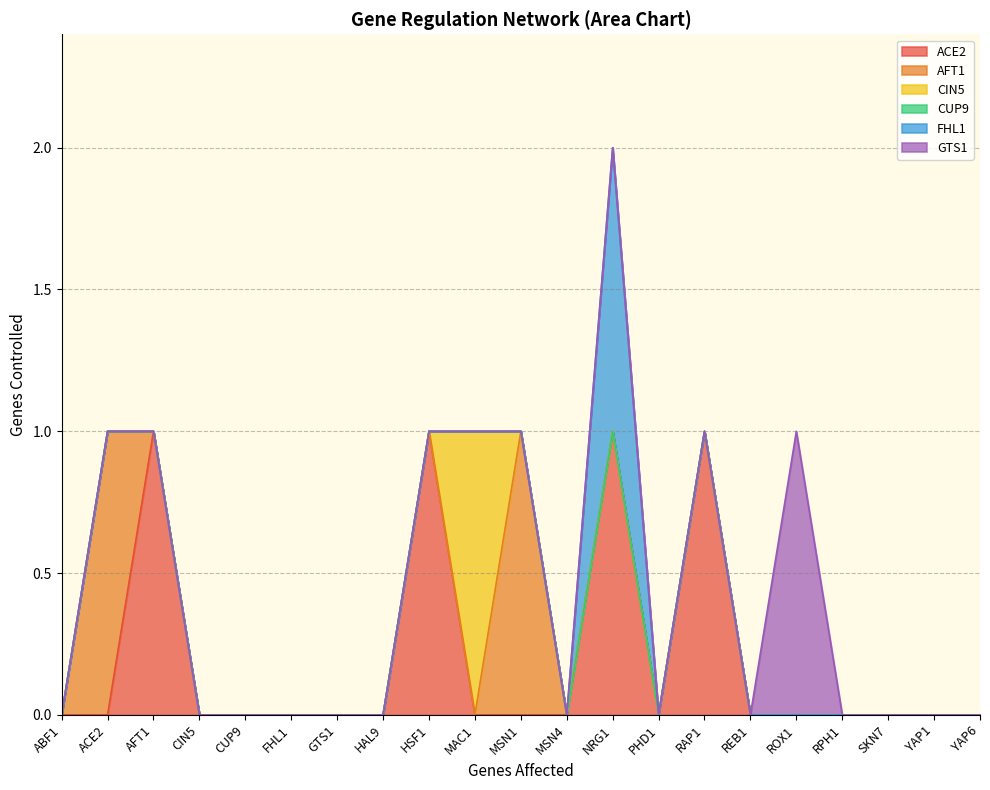

What are all the series names shown in the legend?

ACE2, AFT1, CIN5, CUP9, FHL1, GTS1